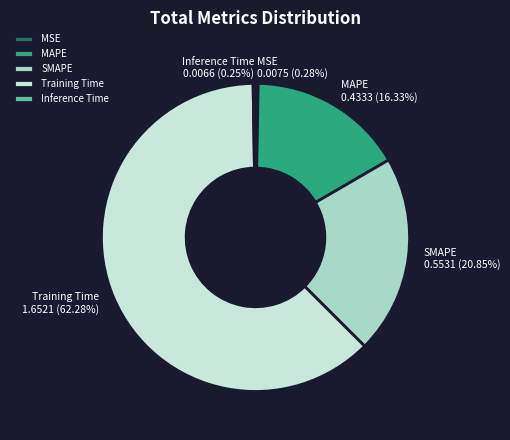

What percentage do MSE and Training Time together represent?

62.6%